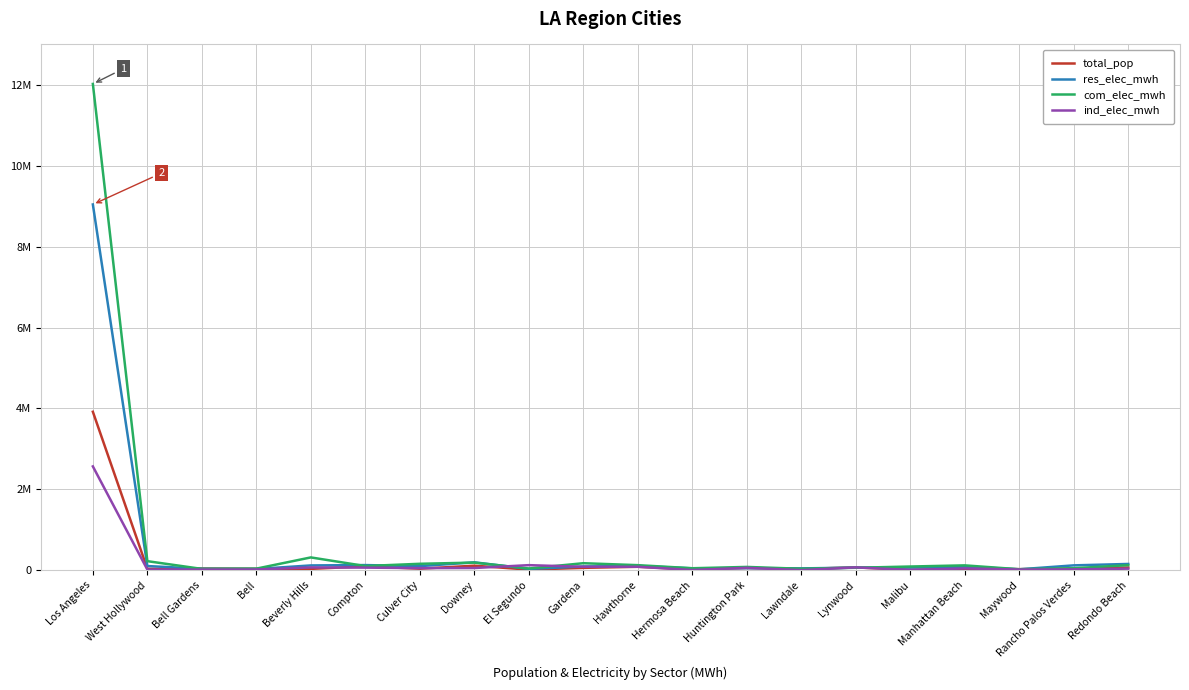

What is the difference between the maximum and minimum values in the ind_elec_mwh series?

2564040